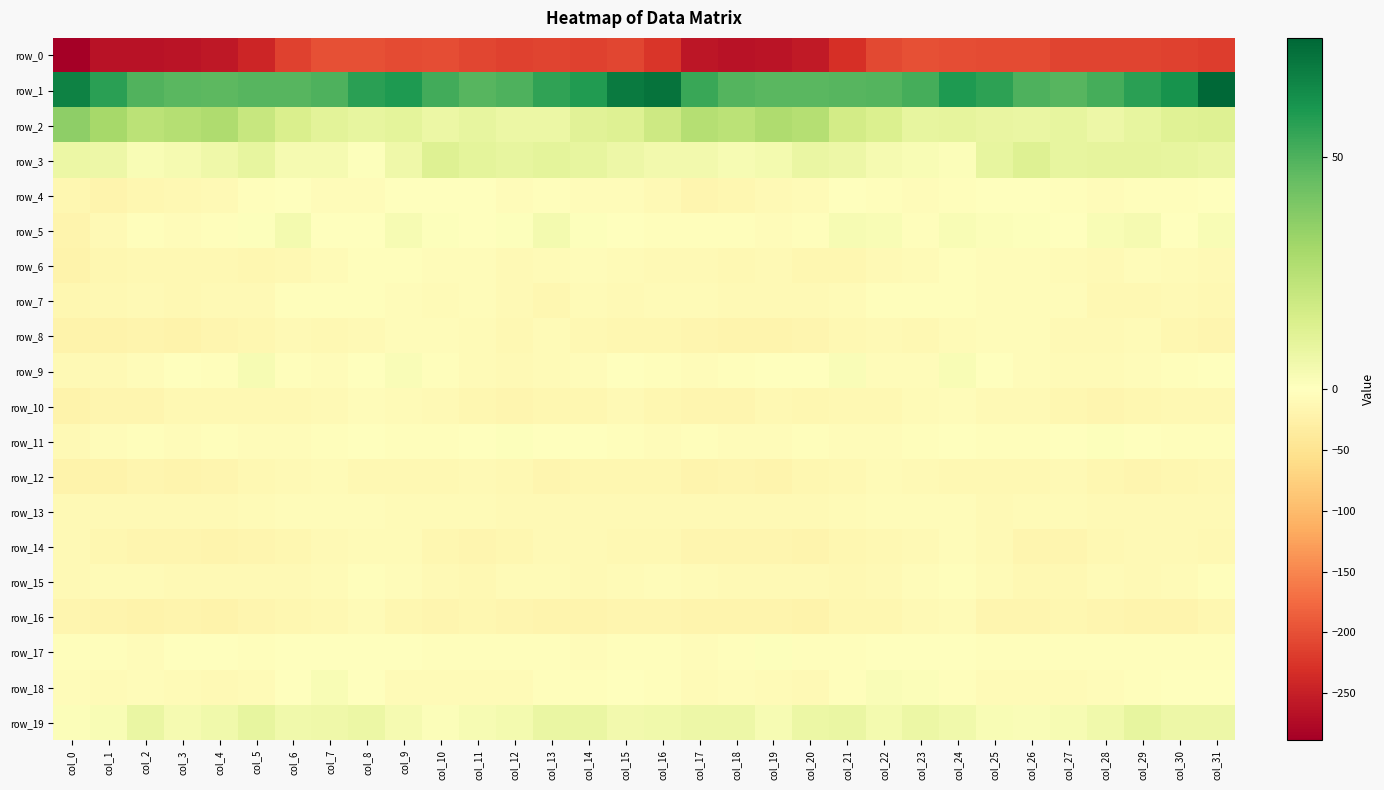

The value of row_3 at col_30 is 5.8. True or false?

False